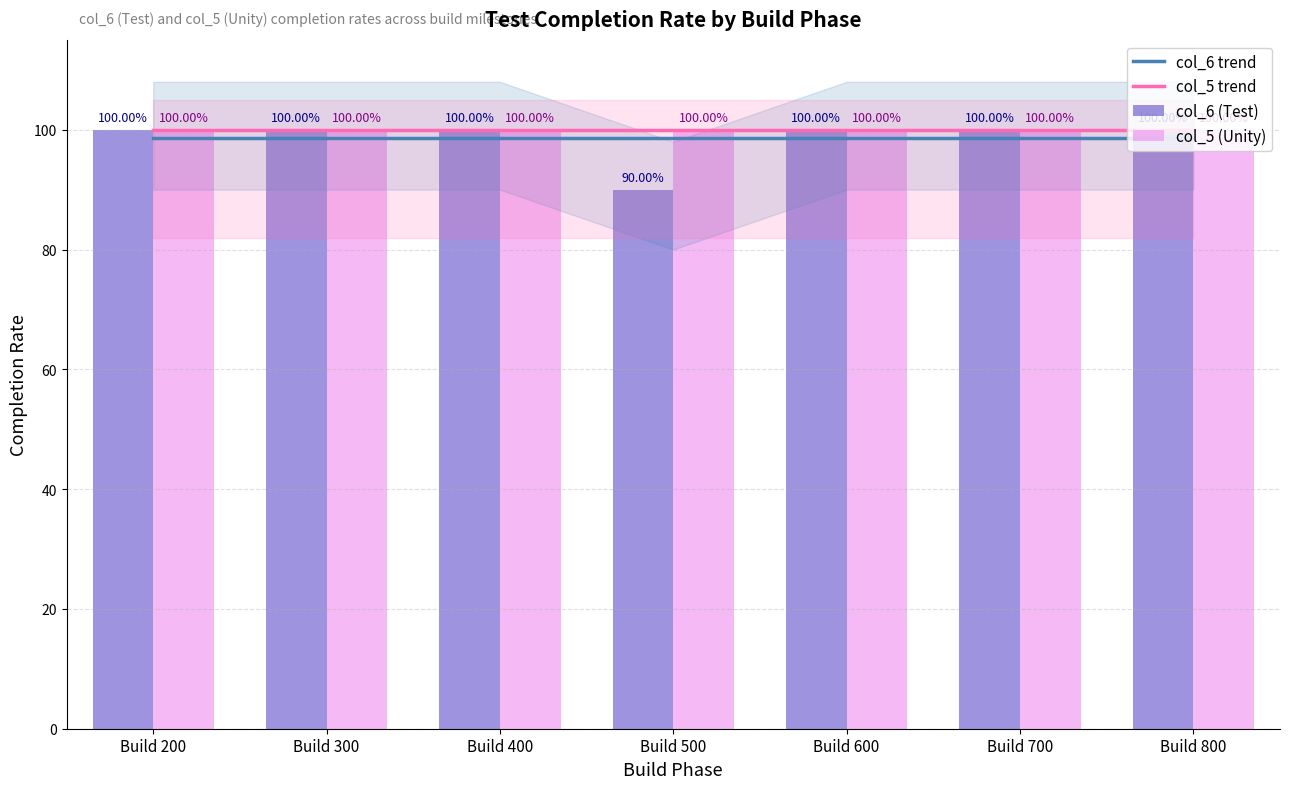

At how many categories does at least one series exceed 91?

7